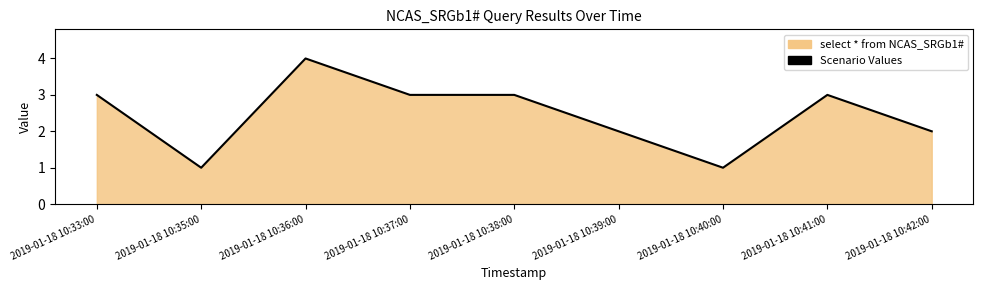

Reading right to left, extract all data points from this chart.

2	3	1	2	3	3	4	1	3